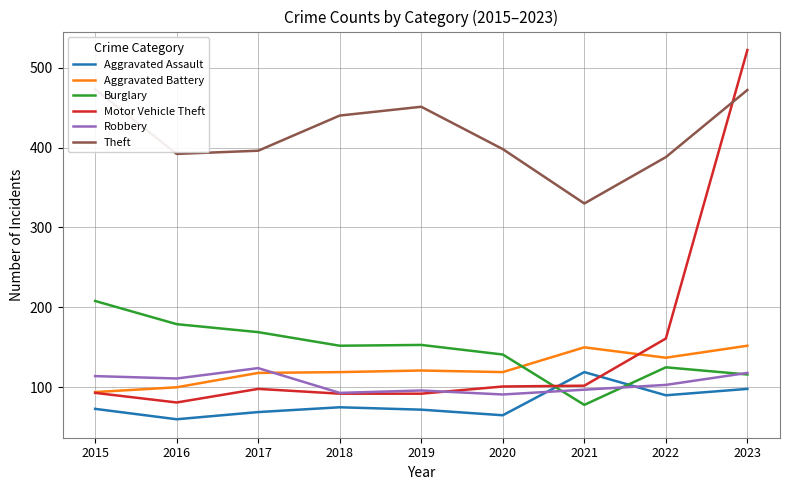

Reading right to left, transcribe all the data shown in this chart.

Aggravated Assault: 2023=98	2022=90	2021=119	2020=65	2019=72	2018=75	2017=69	2016=60	2015=73
Aggravated Battery: 2023=152	2022=137	2021=150	2020=119	2019=121	2018=119	2017=118	2016=100	2015=94
Burglary: 2023=116	2022=125	2021=78	2020=141	2019=153	2018=152	2017=169	2016=179	2015=208
Motor Vehicle Theft: 2023=522	2022=161	2021=102	2020=101	2019=92	2018=92	2017=98	2016=81	2015=93
Robbery: 2023=118	2022=103	2021=97	2020=91	2019=96	2018=93	2017=124	2016=111	2015=114
Theft: 2023=472	2022=388	2021=330	2020=398	2019=451	2018=440	2017=396	2016=392	2015=473